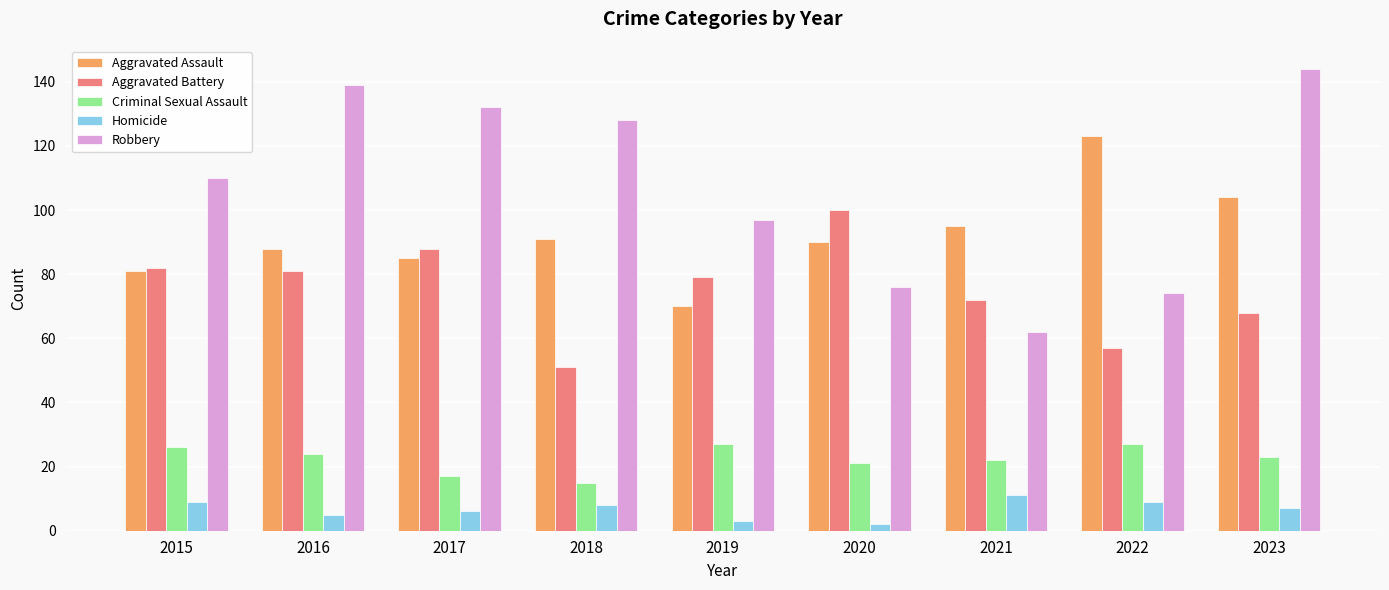

Between 2017 and 2019, which series saw the biggest shift?

Robbery